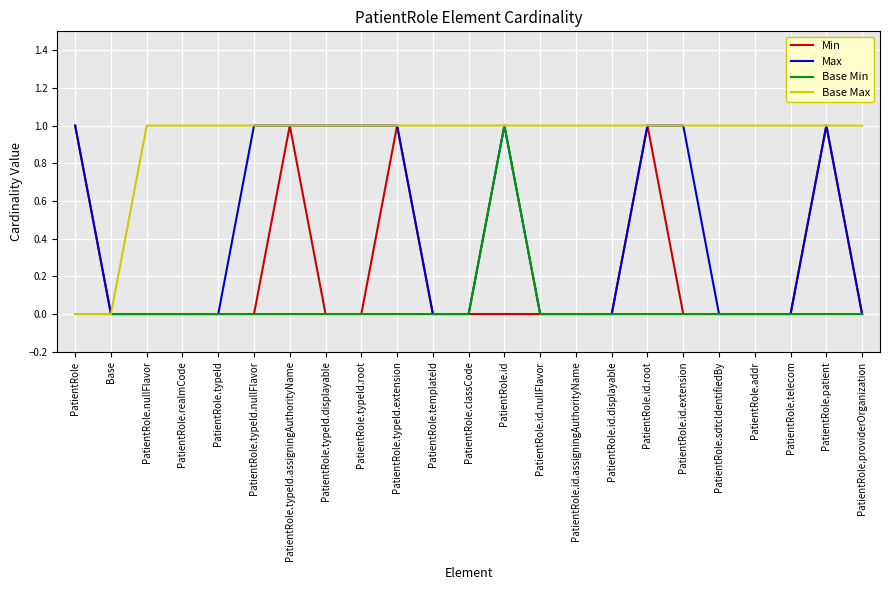

Is it true that Base Min equals 1 at PatientRole.id.nullFlavor?

False